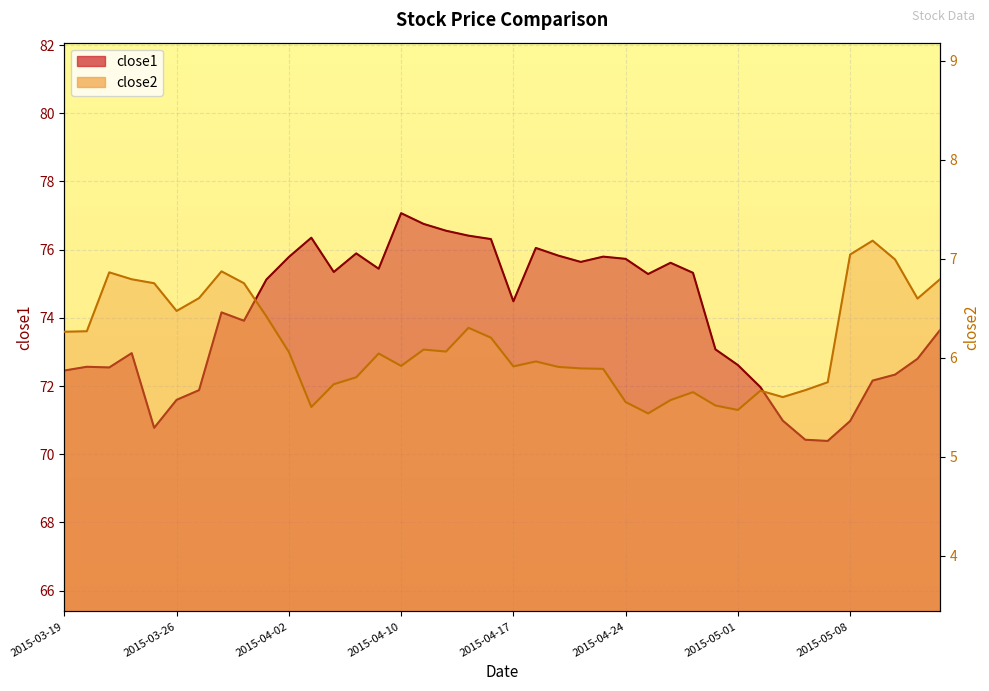

What position from the right is 2015-04-21?

18